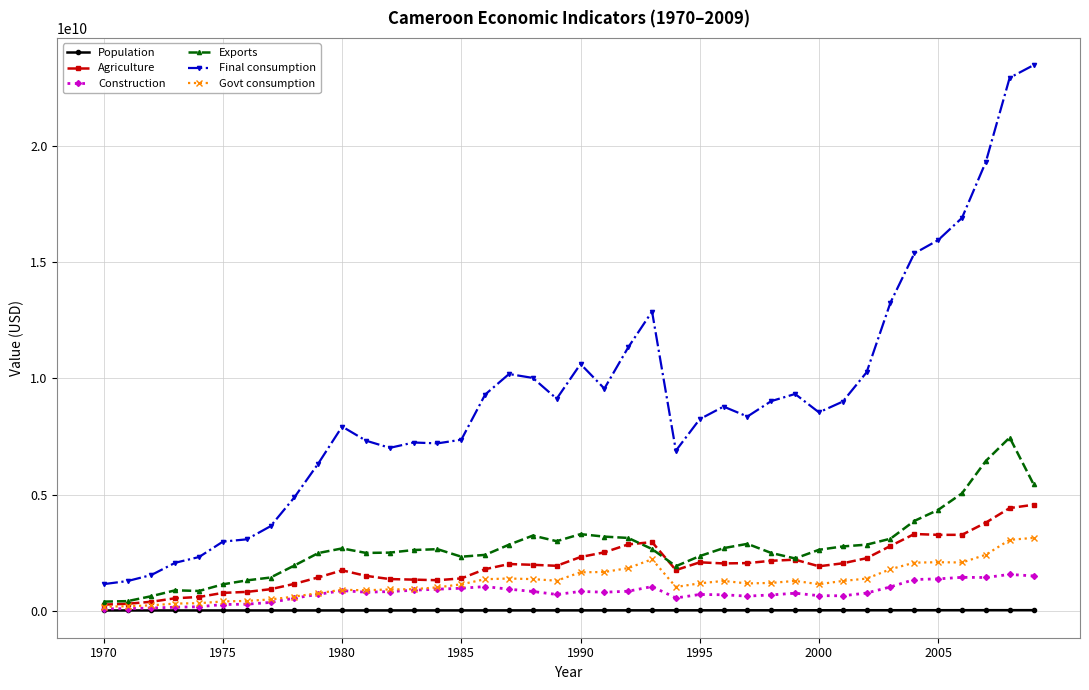

True or false: Population and Final consumption intersect in this chart.

False